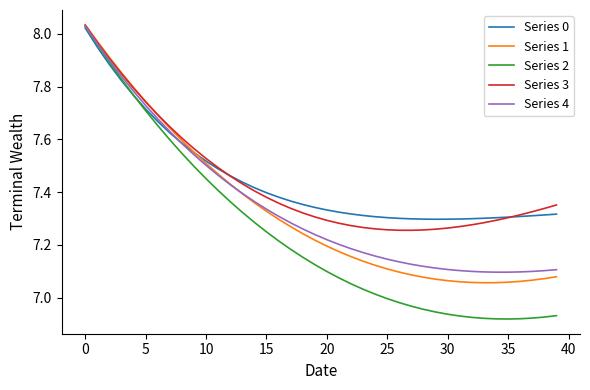

In Series 4, how many points are lower than both neighbors (excluding endpoints)?

1